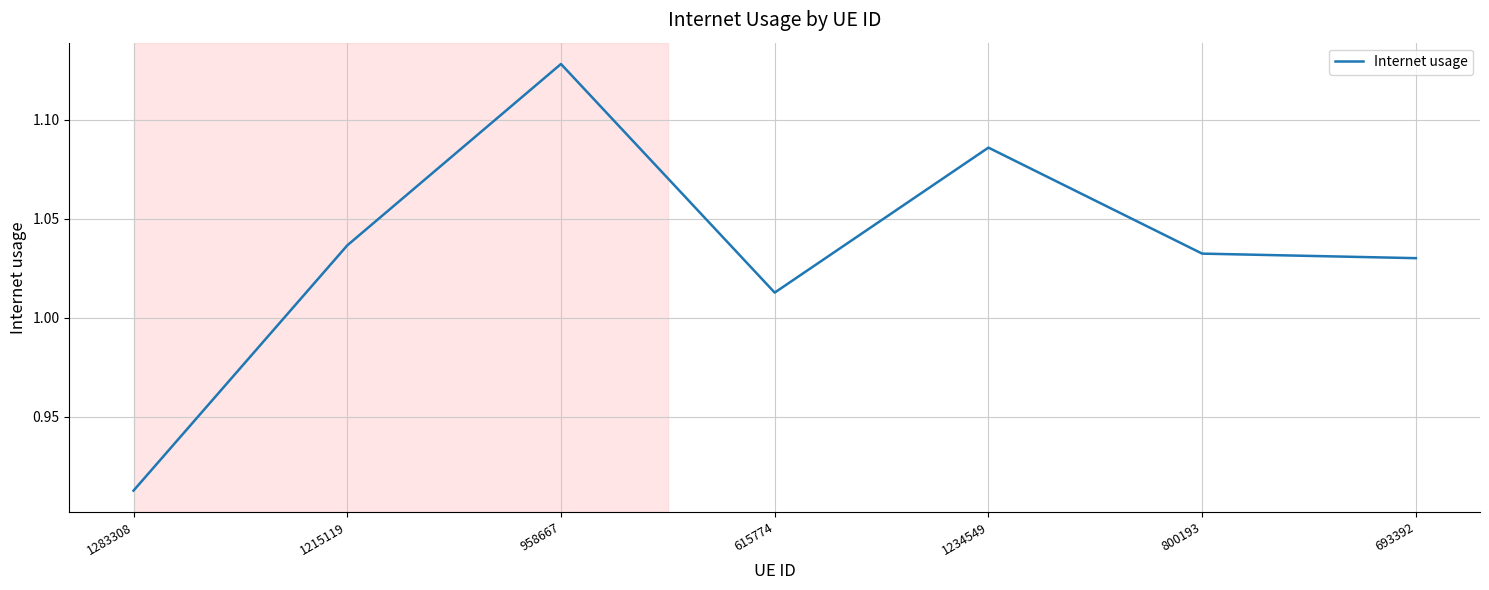

What is the change in value from 958667 to 615774?

-0.1